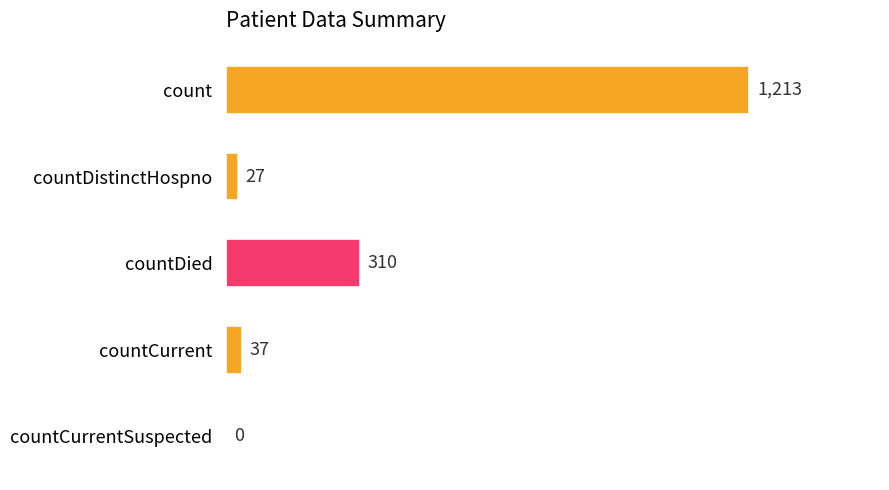

What is the average value?

317